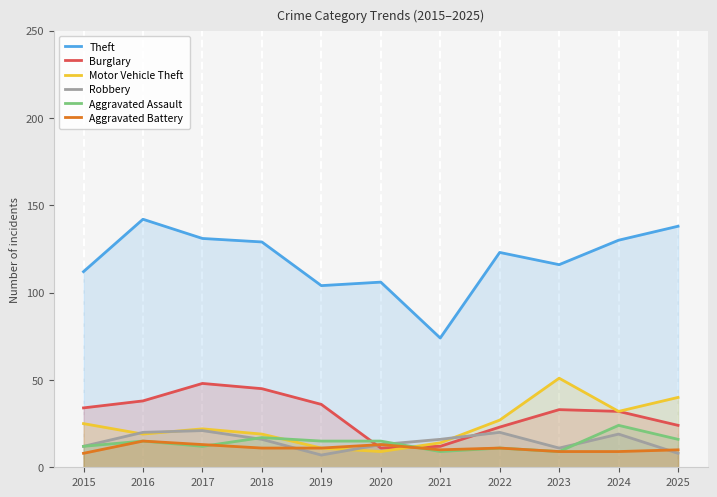

What is the lowest value of the Burglary series?

11